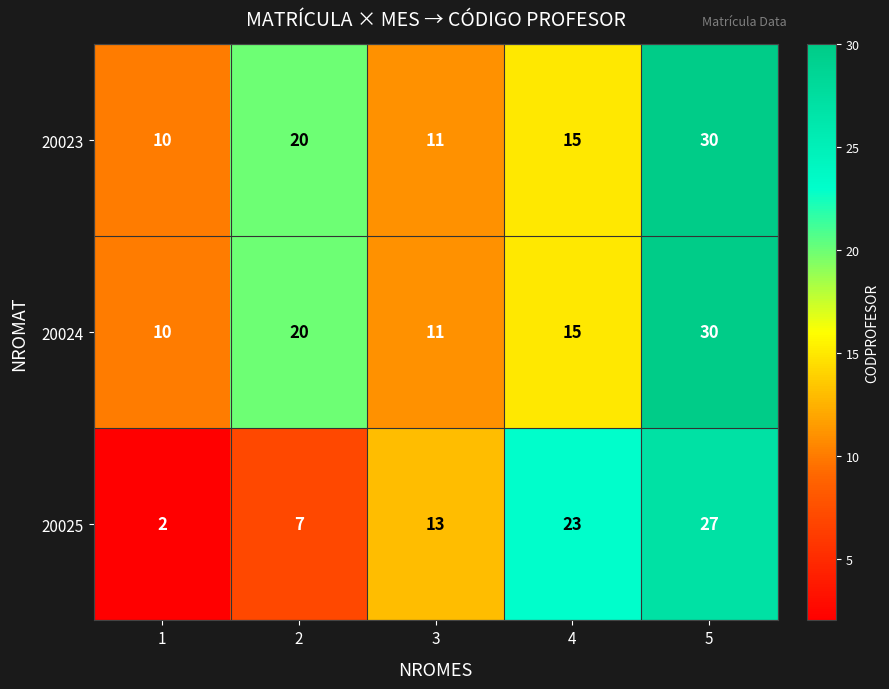

What is the difference between the highest and lowest values at 2?

13